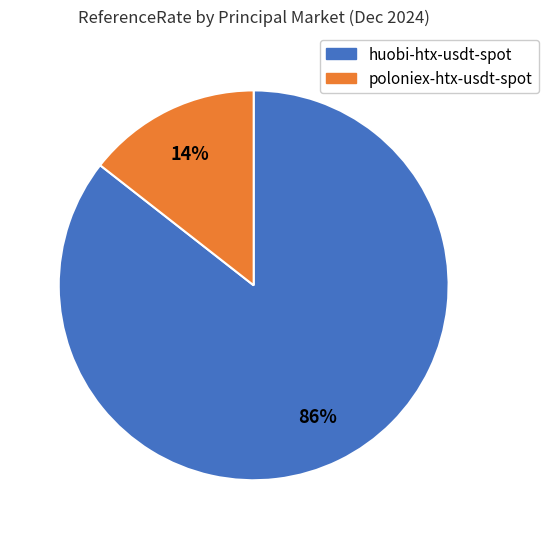

To the nearest percent, what is the combined percentage of huobi-htx-usdt-spot and poloniex-htx-usdt-spot?

100%